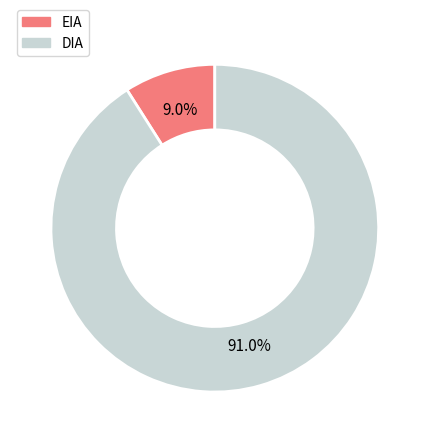

True or false: EIA accounts for 9% of the total.

True